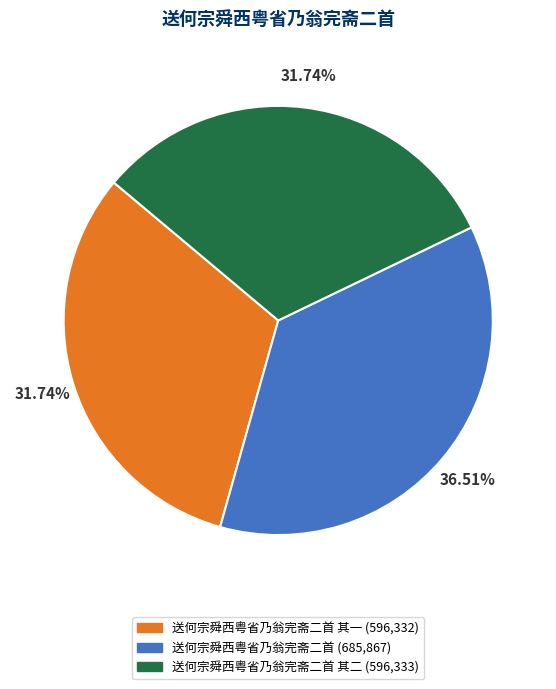

Is there a majority slice in this chart?

No